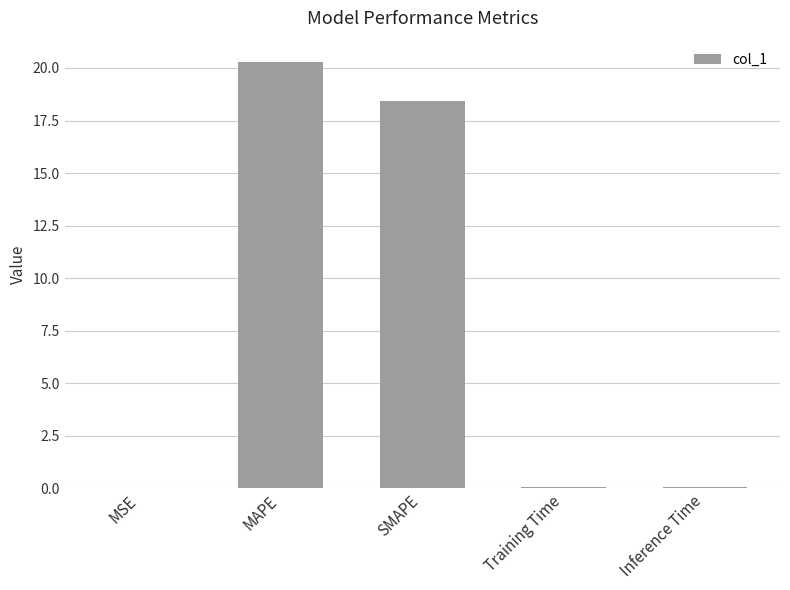

True or false: the data shows 0.1 at Inference Time.

True